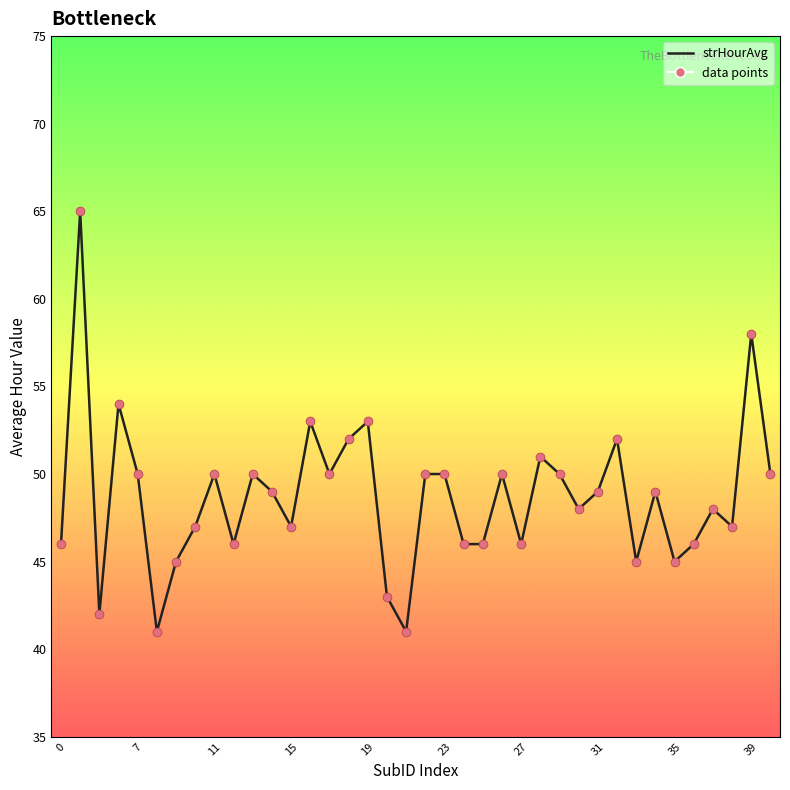

What is the smallest value displayed?

41